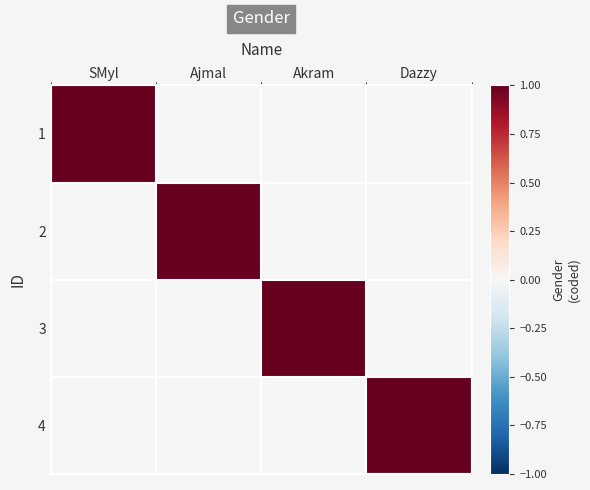

What is the difference between the highest and lowest values at SMyl?

1